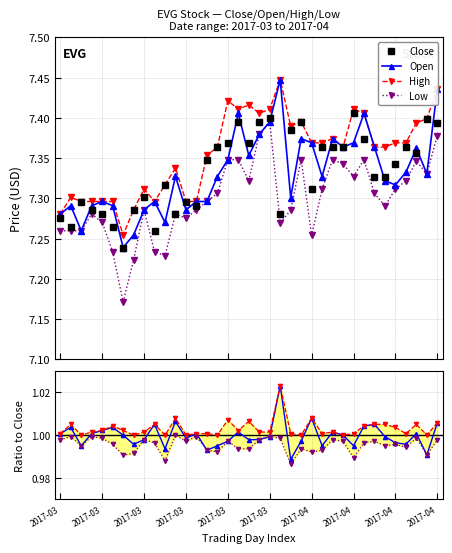

Count the High values in the range 7 to 8.

37